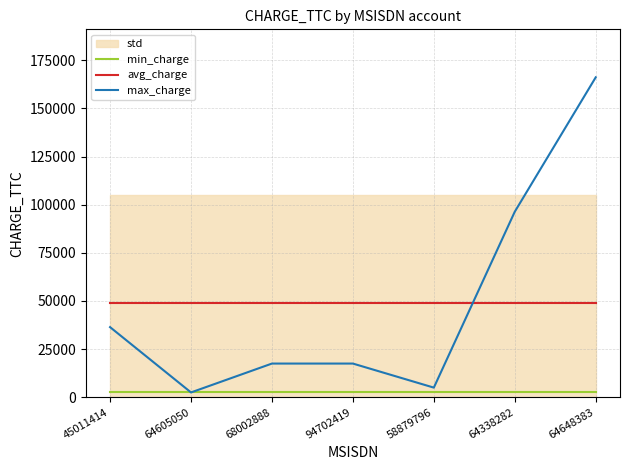

What position from the left is 58879796?

5